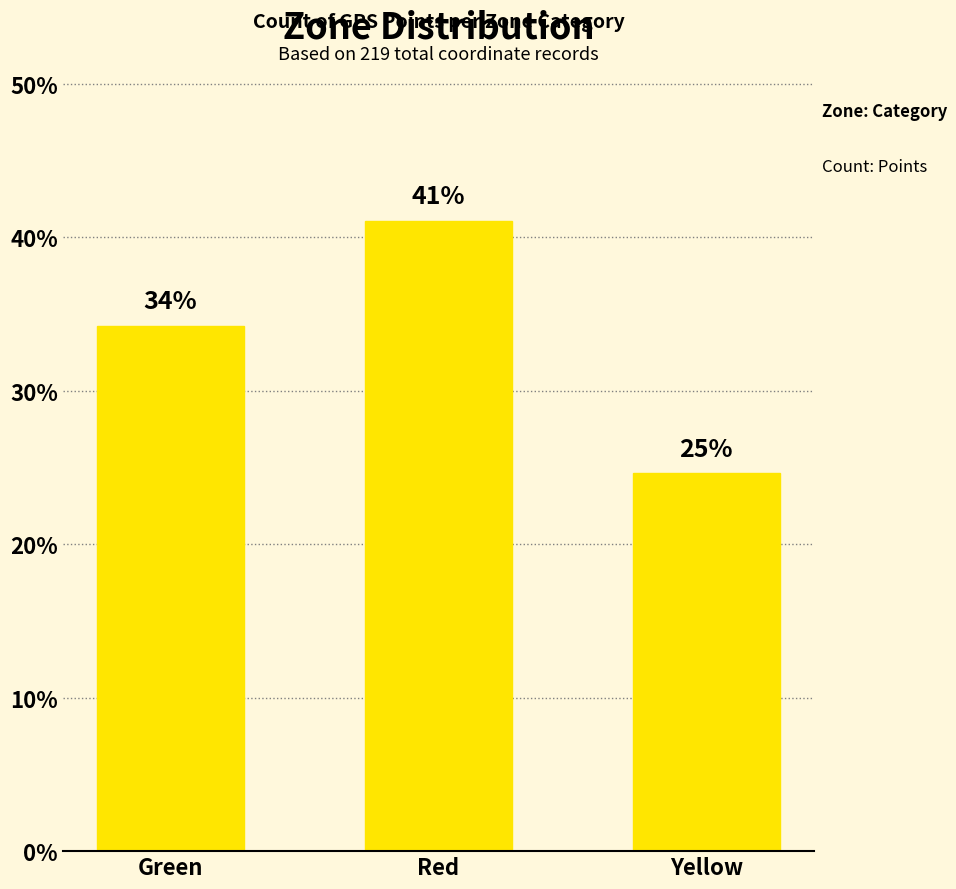

How many bars are there in total?

3